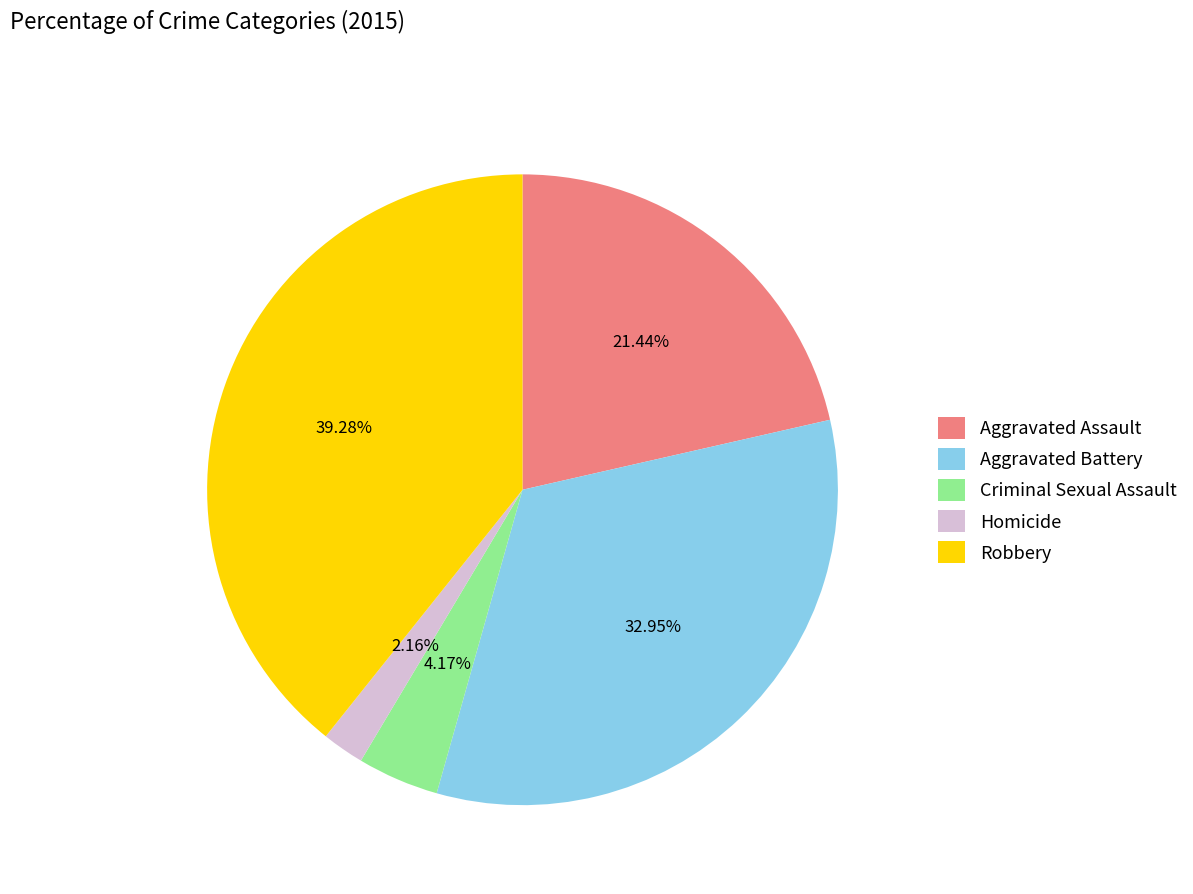

Which category has the biggest portion of the pie?

Robbery